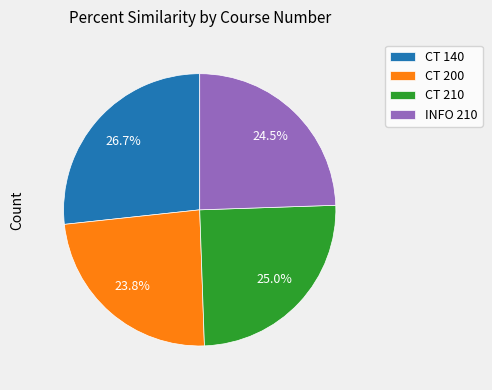

The CT 210 slice represents 25% of the pie. True or false?

True